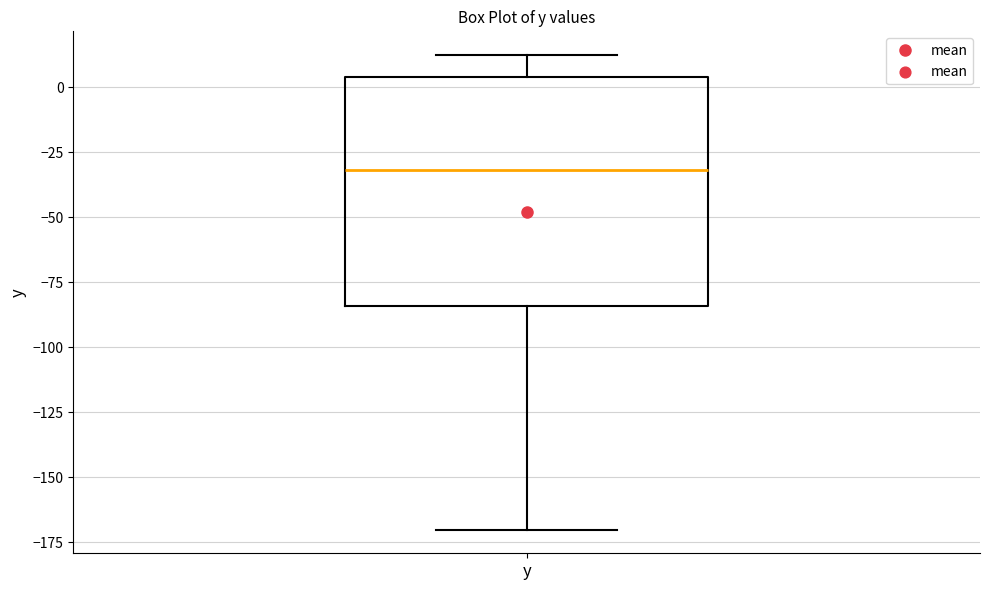

Read this box plot against the y-axis: the position of the median line, the range covered by the box, and the ends of both whiskers. The values are not printed on the chart, so give them approximately, as read against the axis.

median -30, box -85 to 5, whiskers -170 to 10